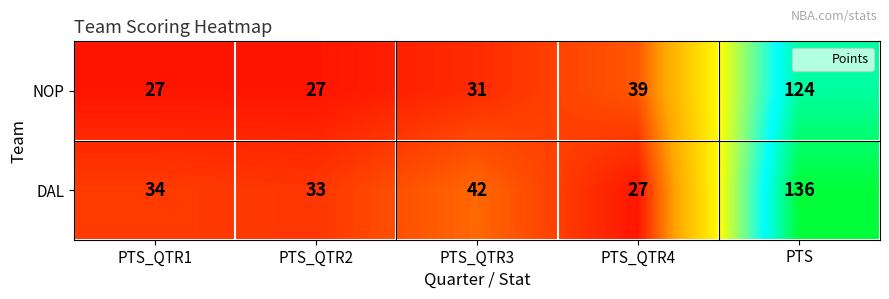

What is the spread (max minus min) of values at PTS?

12